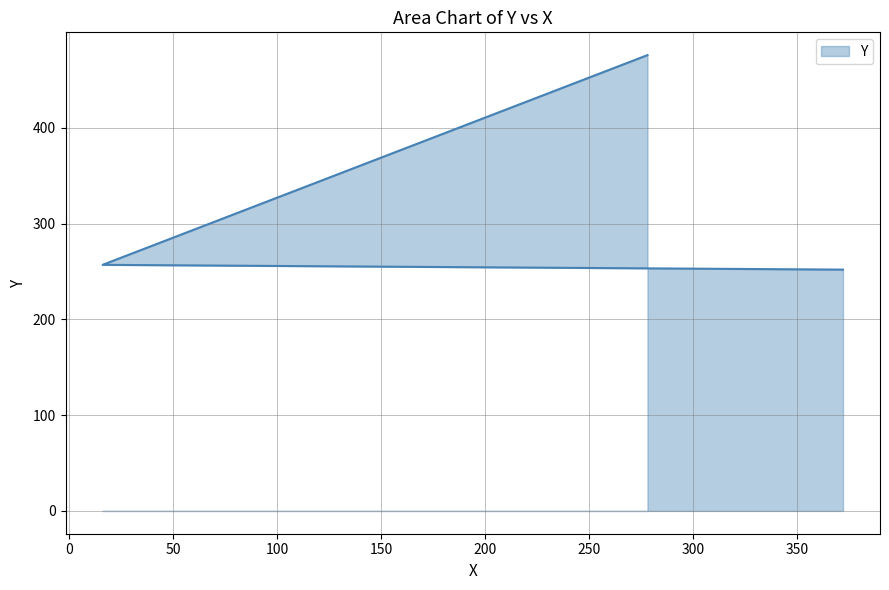

What is the change in value from 372 to 278?

+224